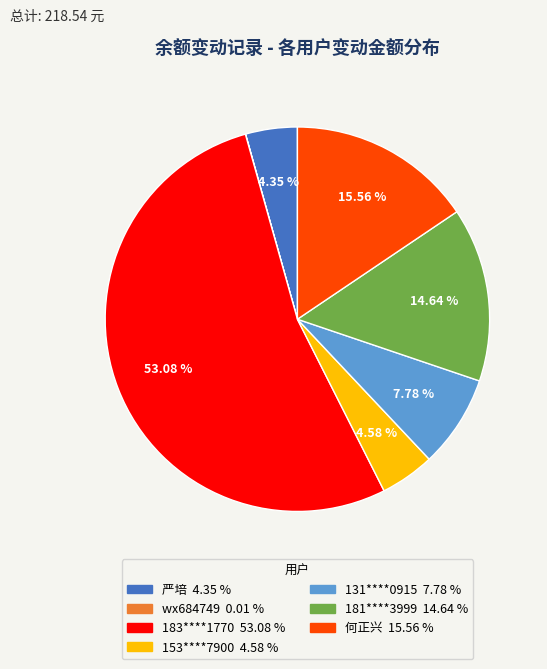

What is the ratio of the value at 181****3999 to the value at 何正兴?

0.9